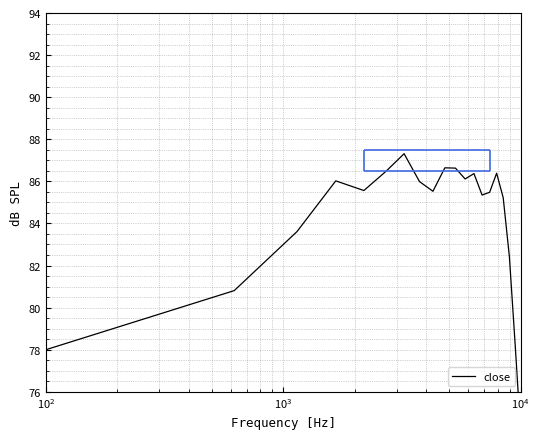

What is the value of the 19th point from the left?

78.2